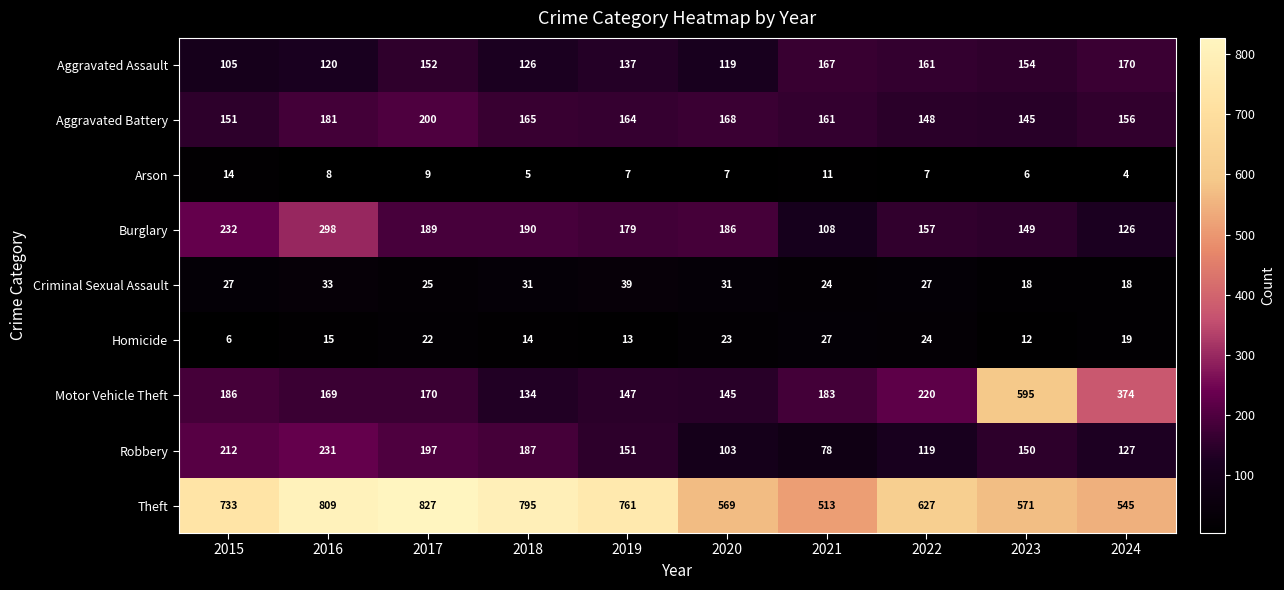

What is the difference between the maximum and minimum values in the Criminal Sexual Assault series?

21